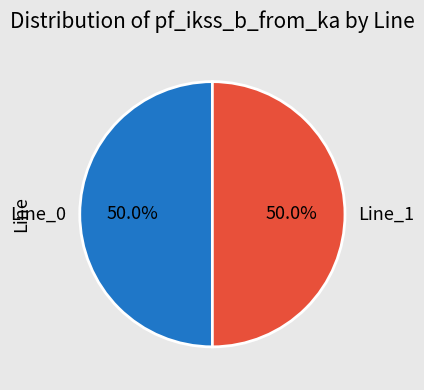

To the nearest percent, what is the average slice percentage?

50%